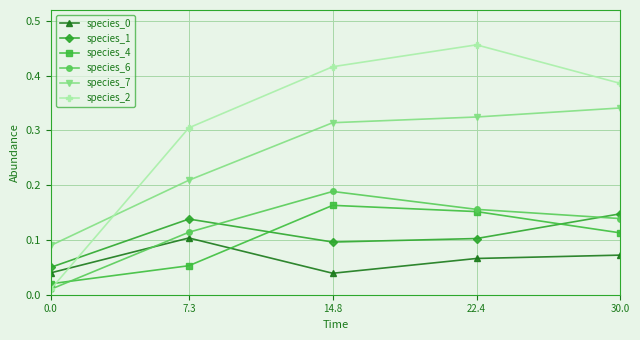

How many interior local peaks does the species_2 series have?

1